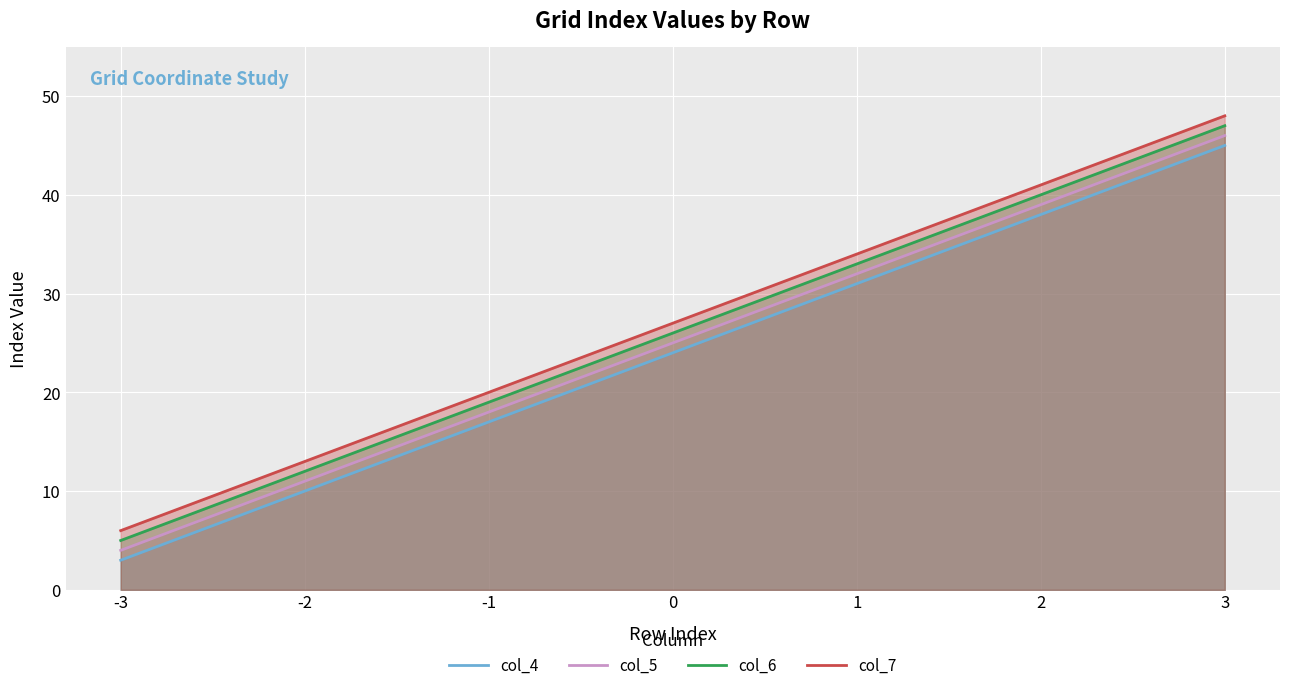

What is the greatest value displayed?

48